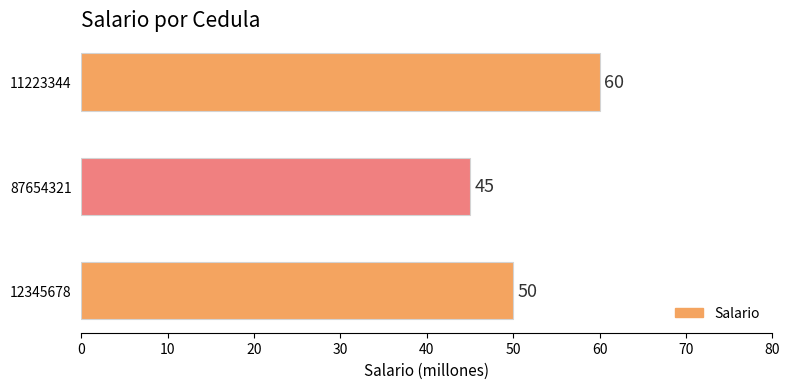

What is the sum of all values?

155